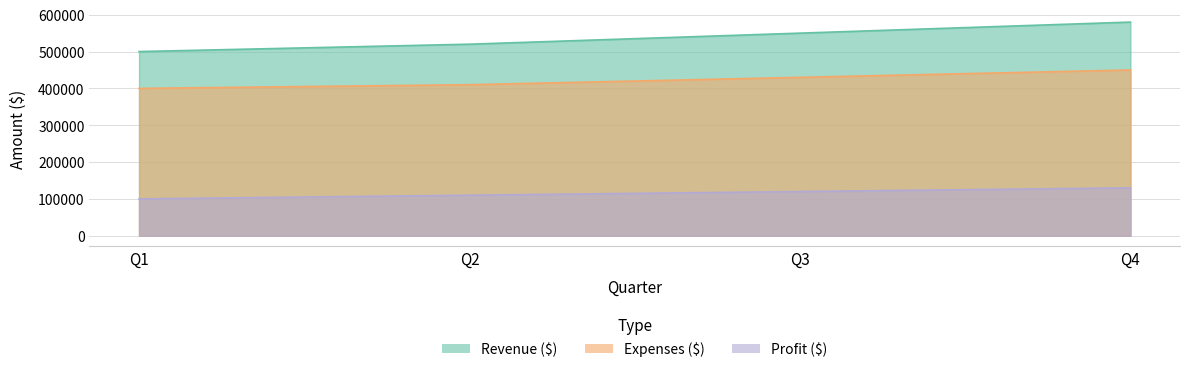

Which category has the lowest value in the Expenses ($) series?

Q1